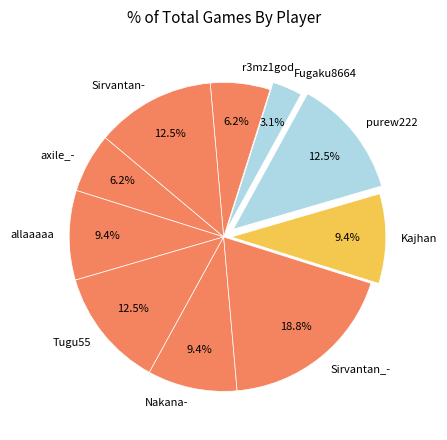

To the nearest percent, what is the difference between the largest and smallest slice percentages?

16%